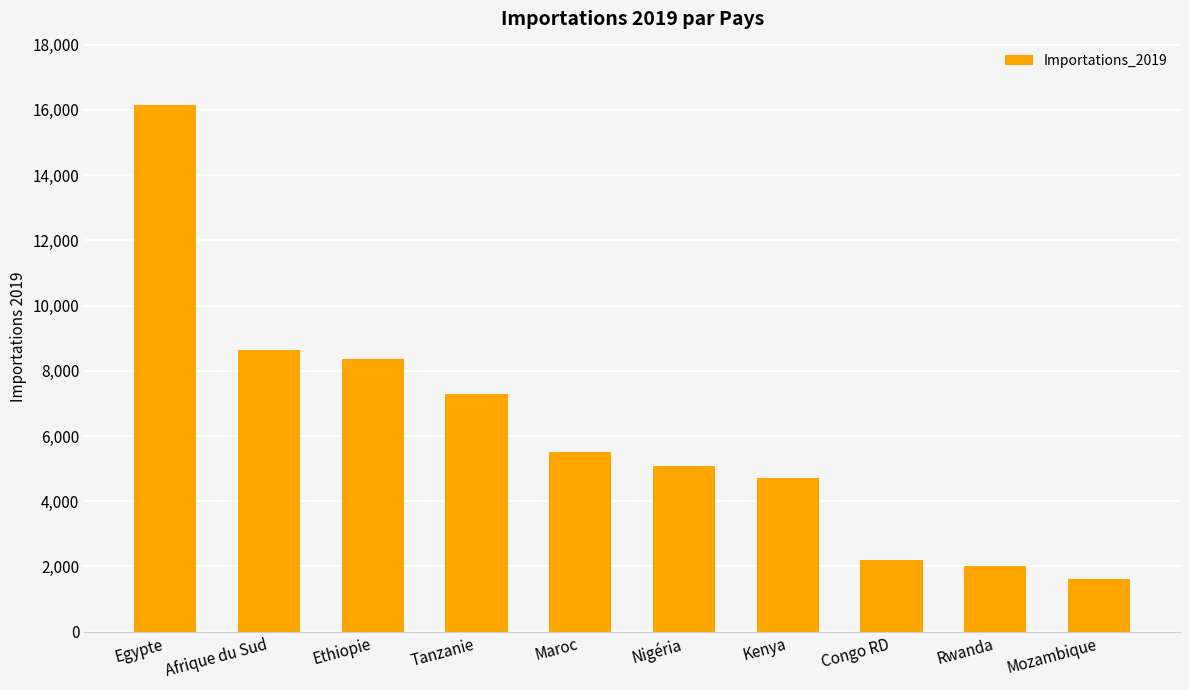

What is the label of the 5th bar from the left?

Maroc